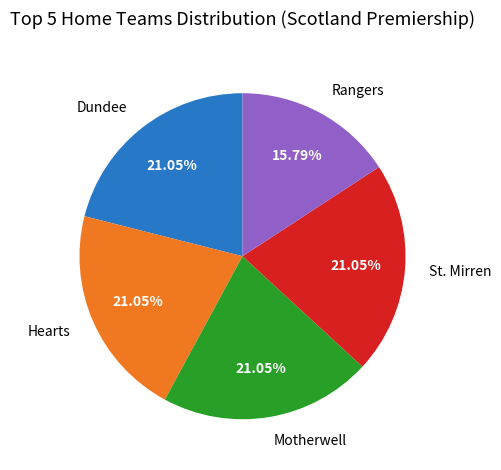

What is the smallest slice in the pie chart?

Rangers